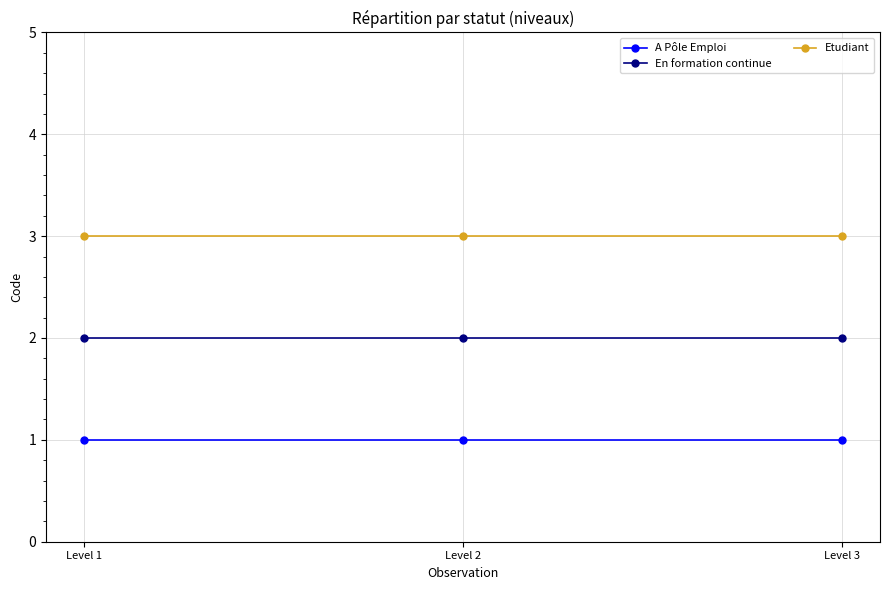

List the series in order of their peak value, lowest first.

A Pôle Emploi, En formation continue, Etudiant